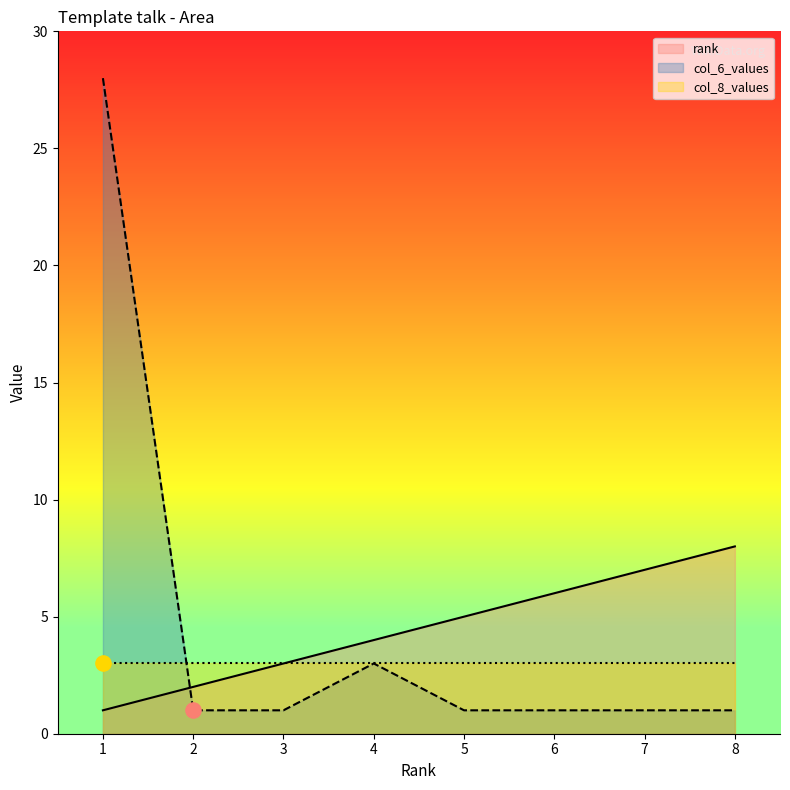

Is the value of rank at 7 greater than the value of col_6_values at 6?

Yes